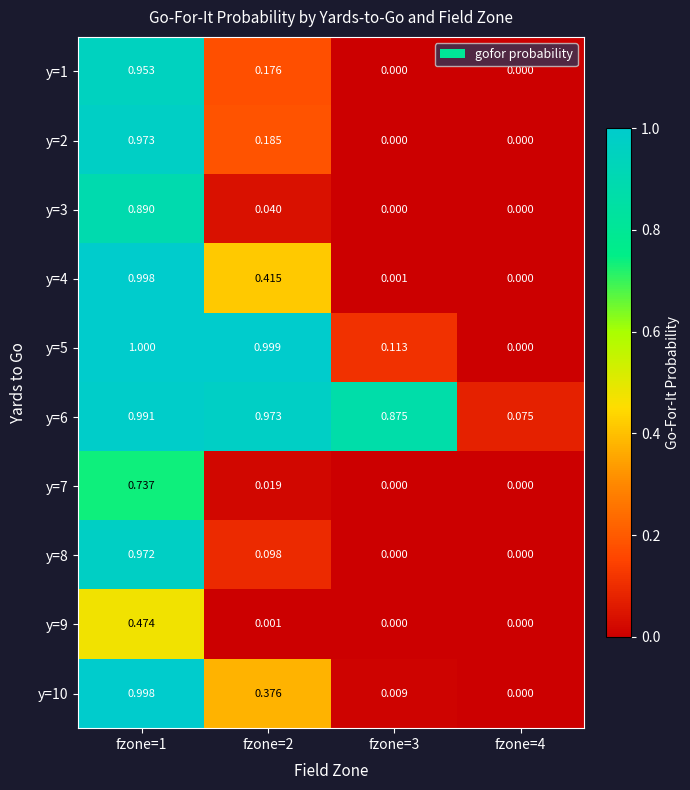

Is the value of y=4 at fzone=1 greater than the value of y=1 at fzone=3?

Yes